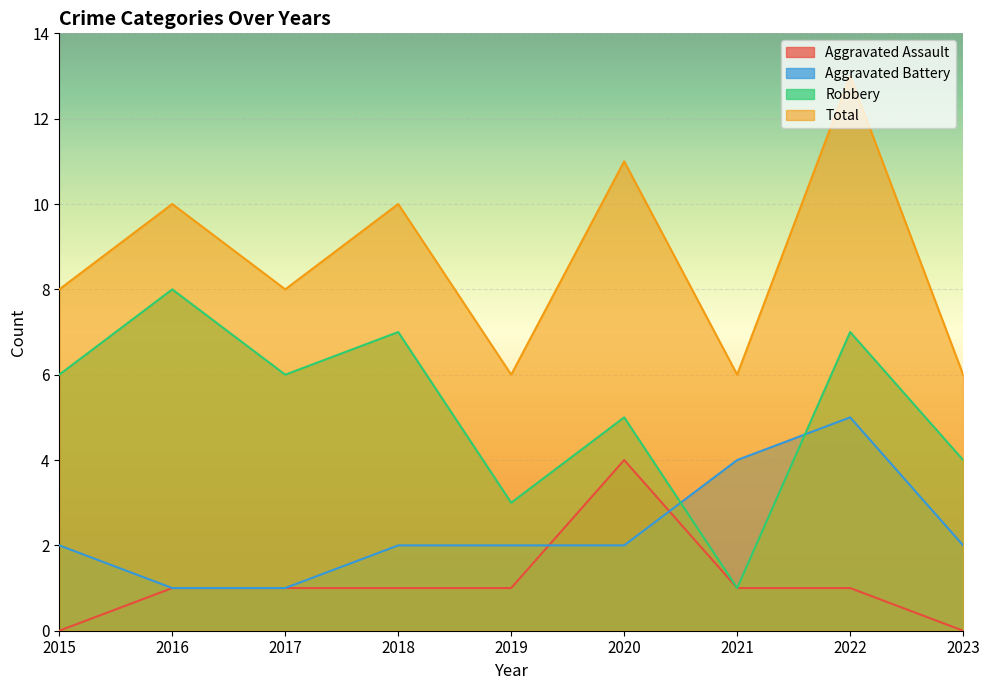

Which series has the largest range (max minus min)?

Robbery